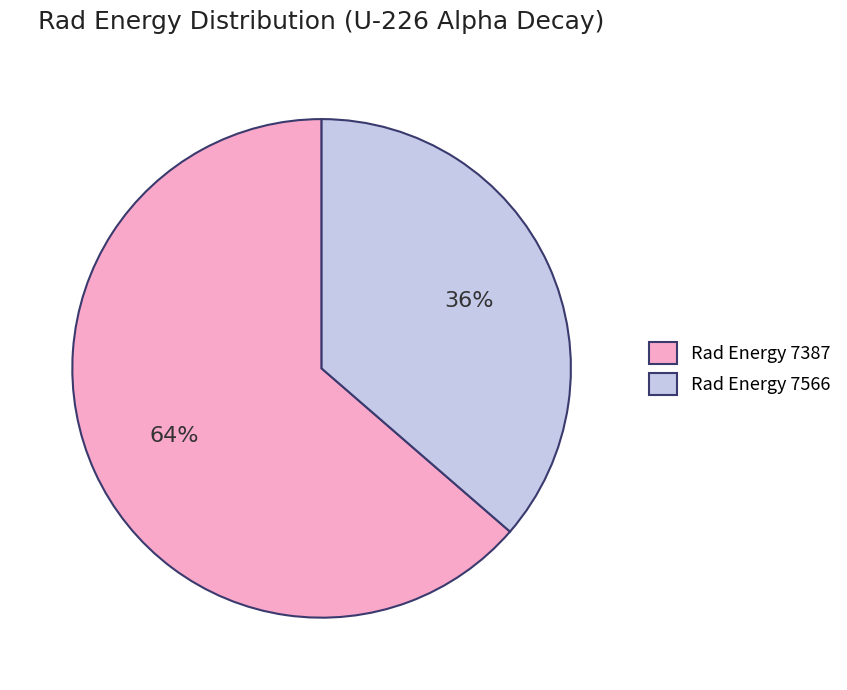

Between Rad Energy 7387 and Rad Energy 7566, which is larger?

Rad Energy 7387